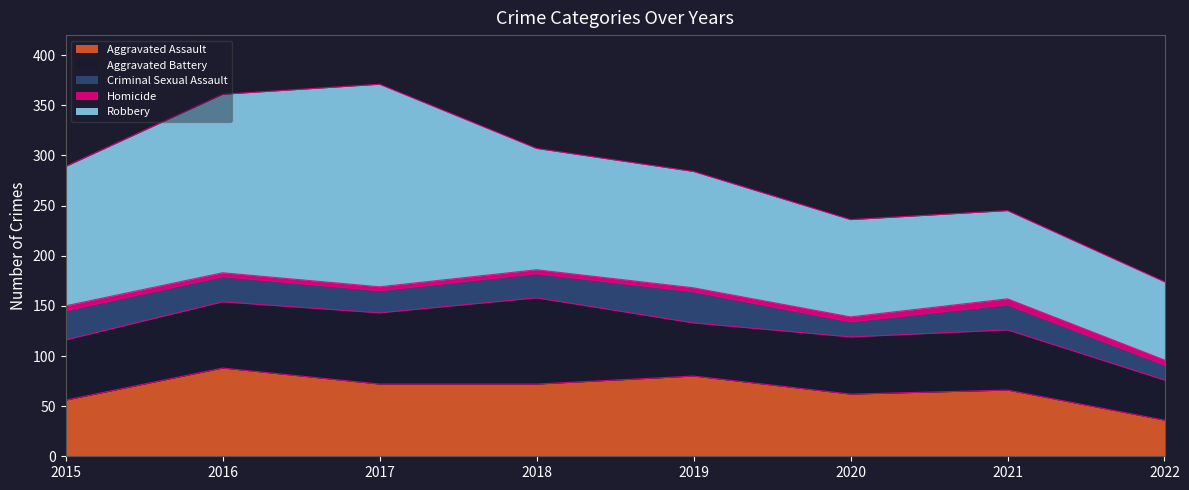

Does the chart display data point markers on the line(s)?

No